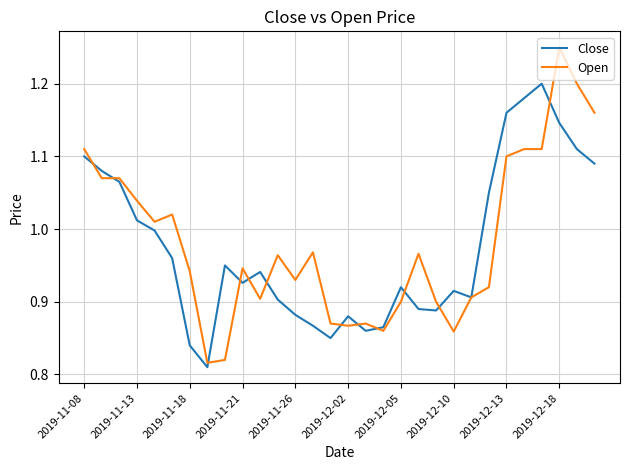

List the series in order of their peak value, highest first.

Open, Close